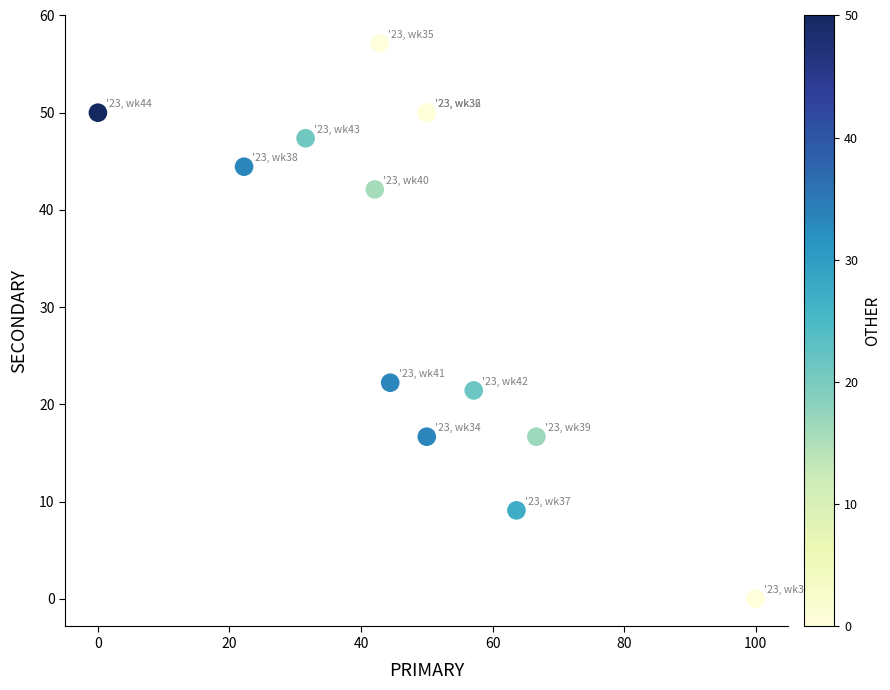

What Y value in the scatter plot is closest to 28?

22.2